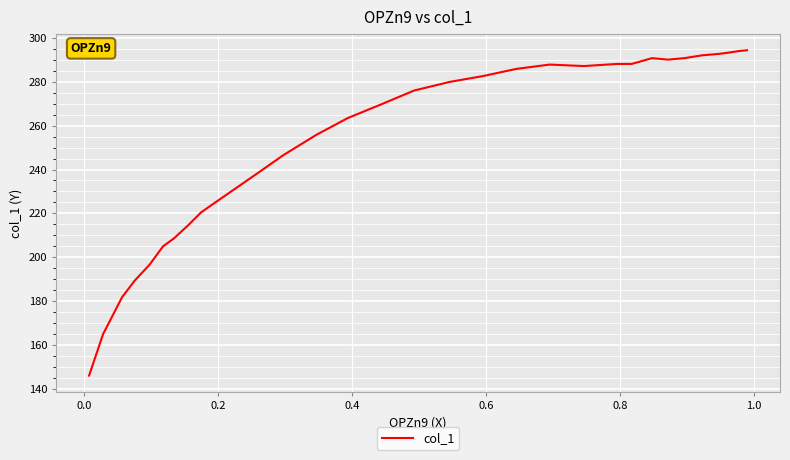

Is this an area chart (filled region under the line)?

No